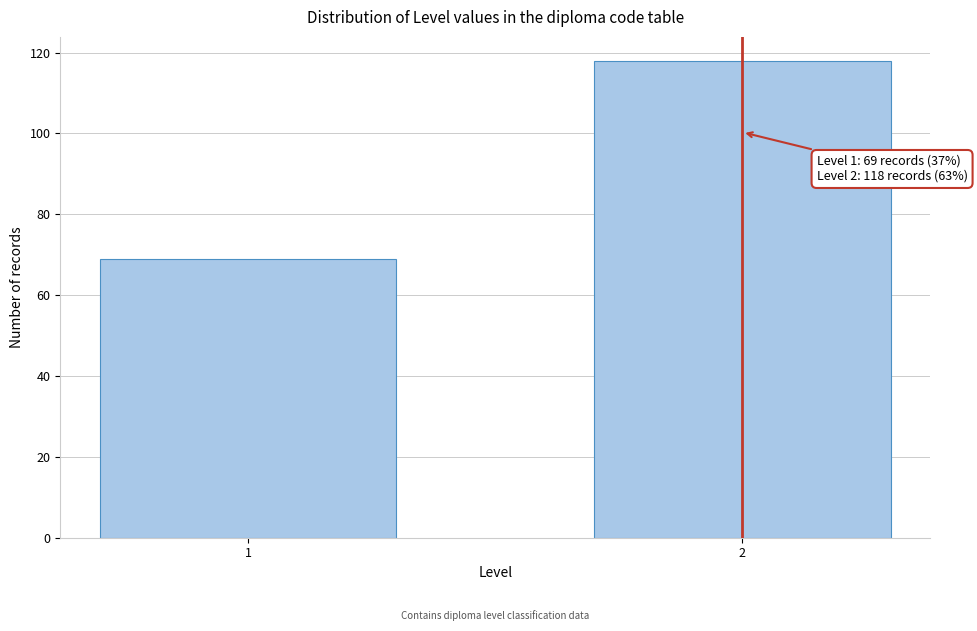

Reading left to right, what are all the values shown in this chart?

1=69	2=118